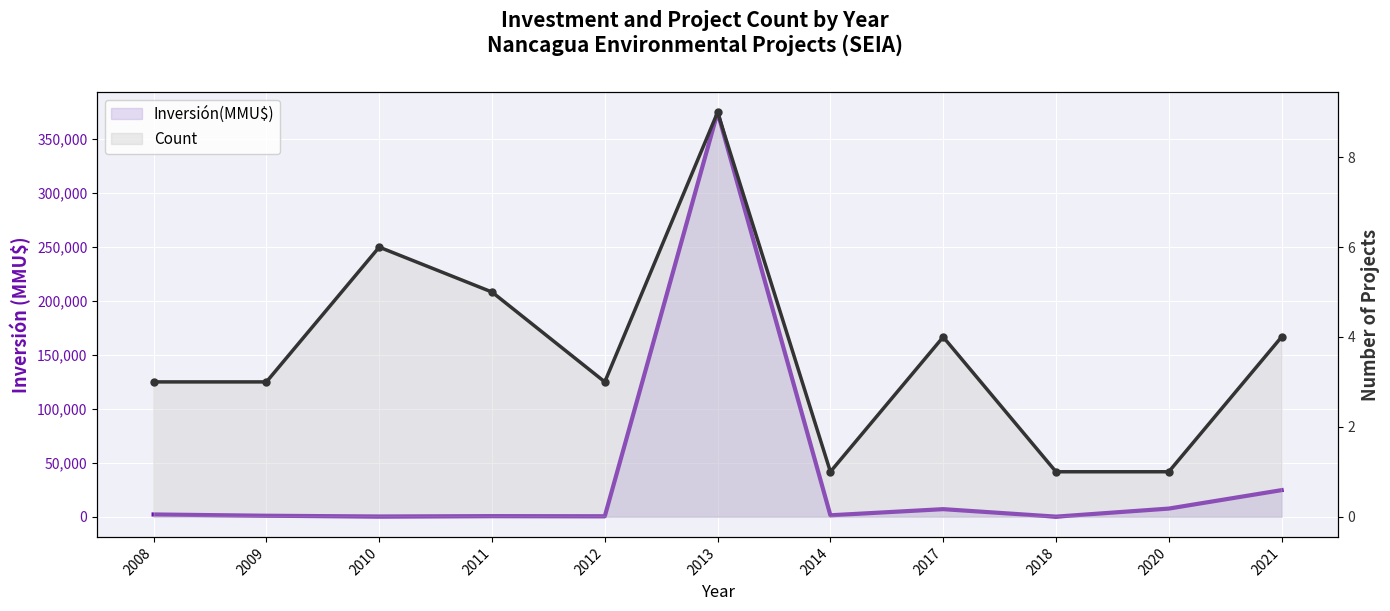

What is the difference between the maximum and minimum values in the Inversión(MMU$) series?

374590